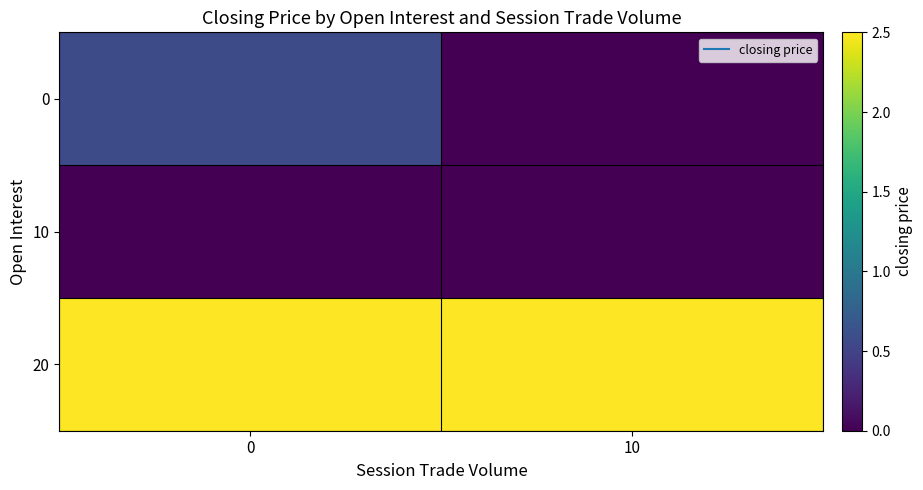

Which series has the widest spread of values?

row_0